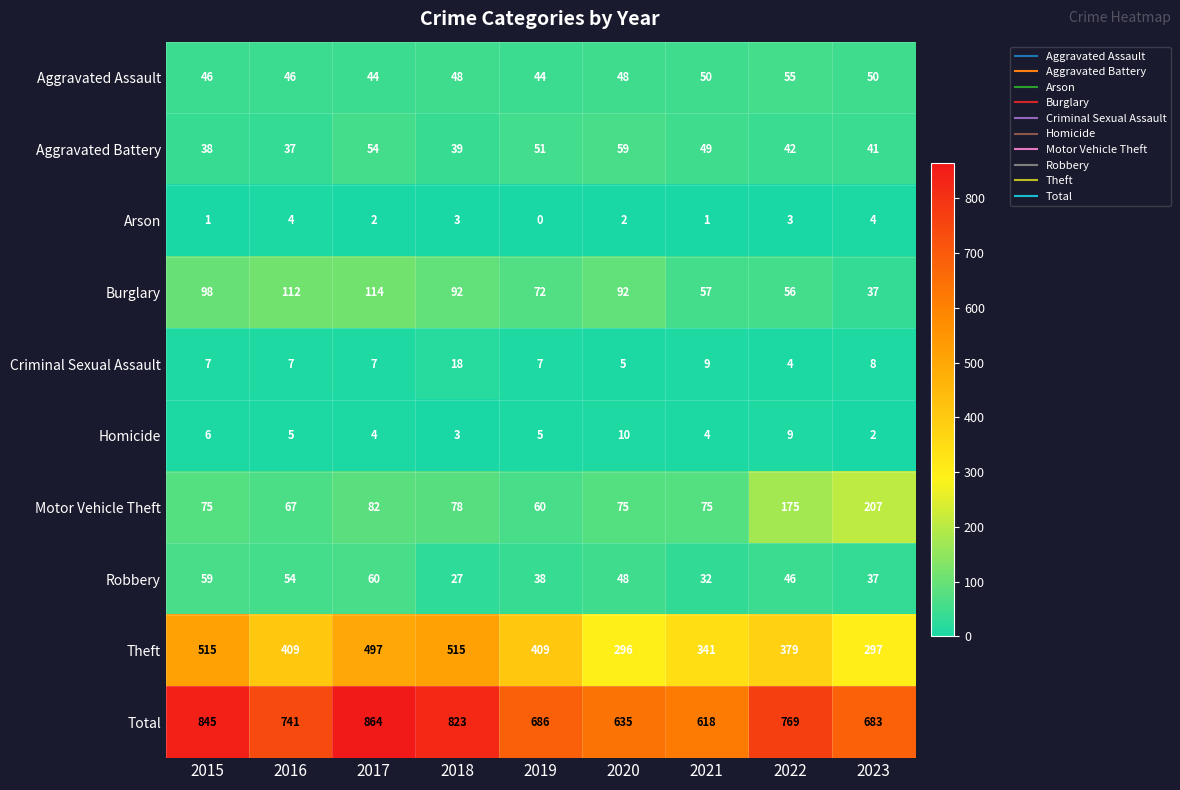

What is the difference between the maximum and minimum values in the Burglary series?

77